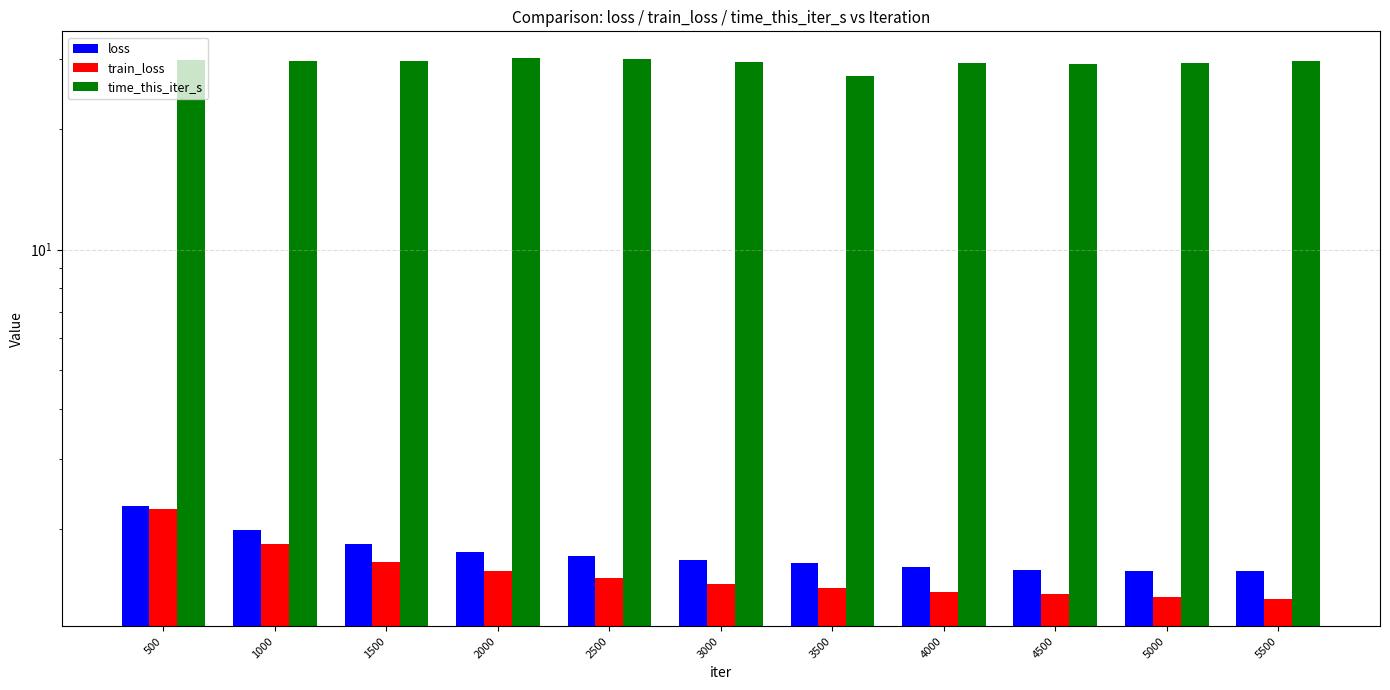

What is the difference between the second highest and second lowest values in the loss series?

0.4